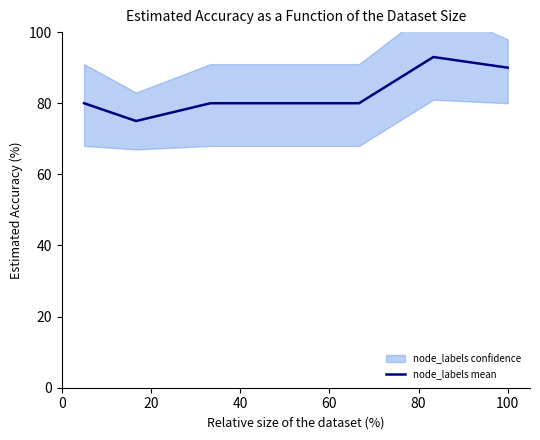

How many data points are less than 80?

1